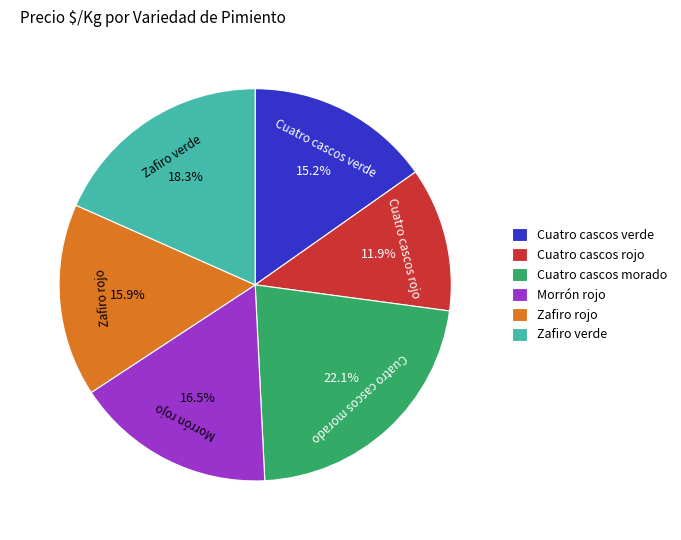

To the nearest percent, what portion does Cuatro cascos morado represent?

22%